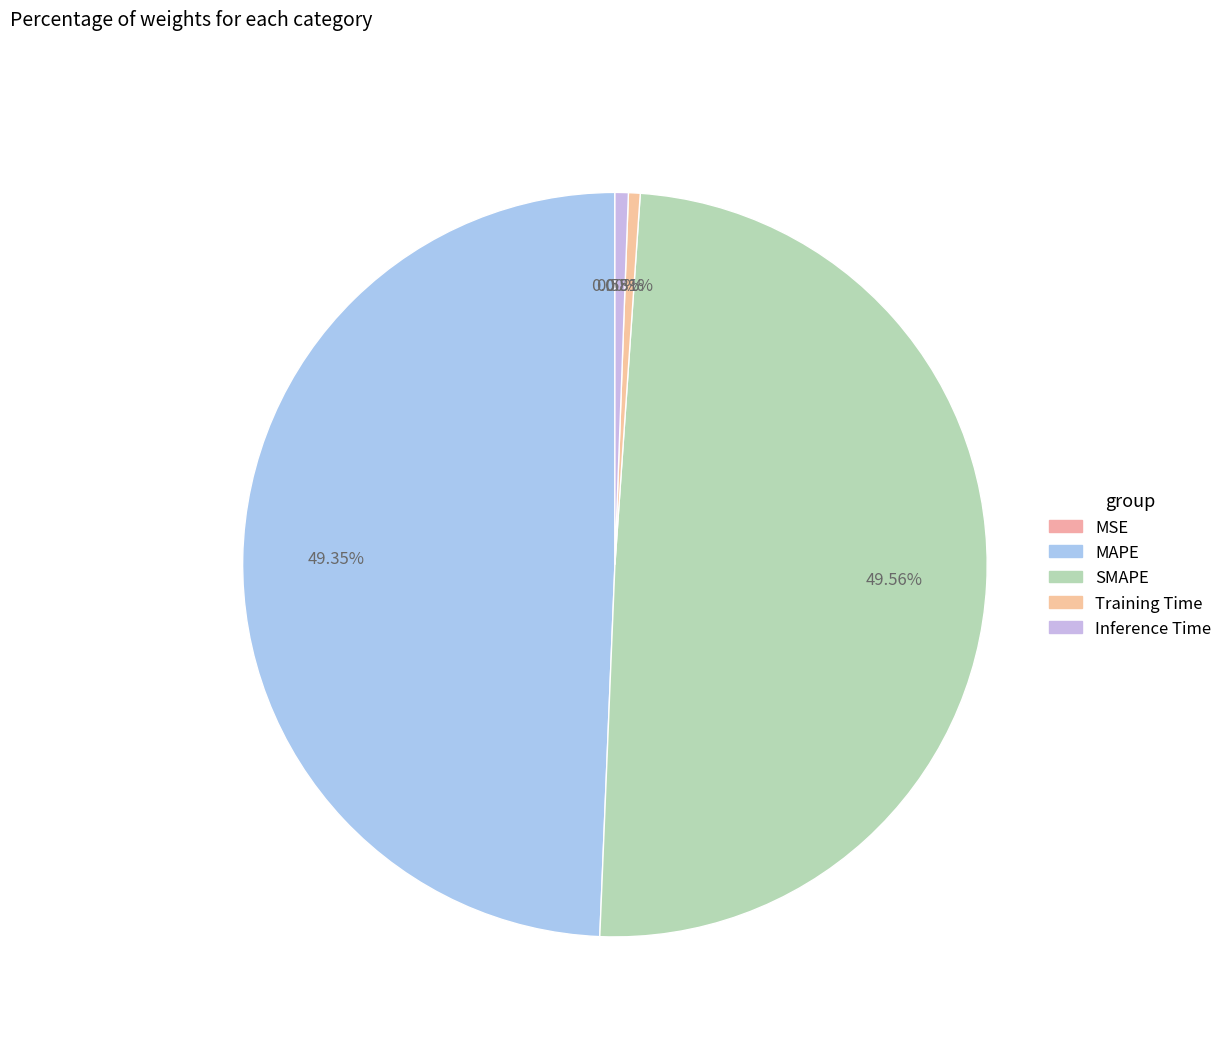

Rank the categories by value from highest to lowest.

SMAPE, MAPE, Inference Time, Training Time, MSE